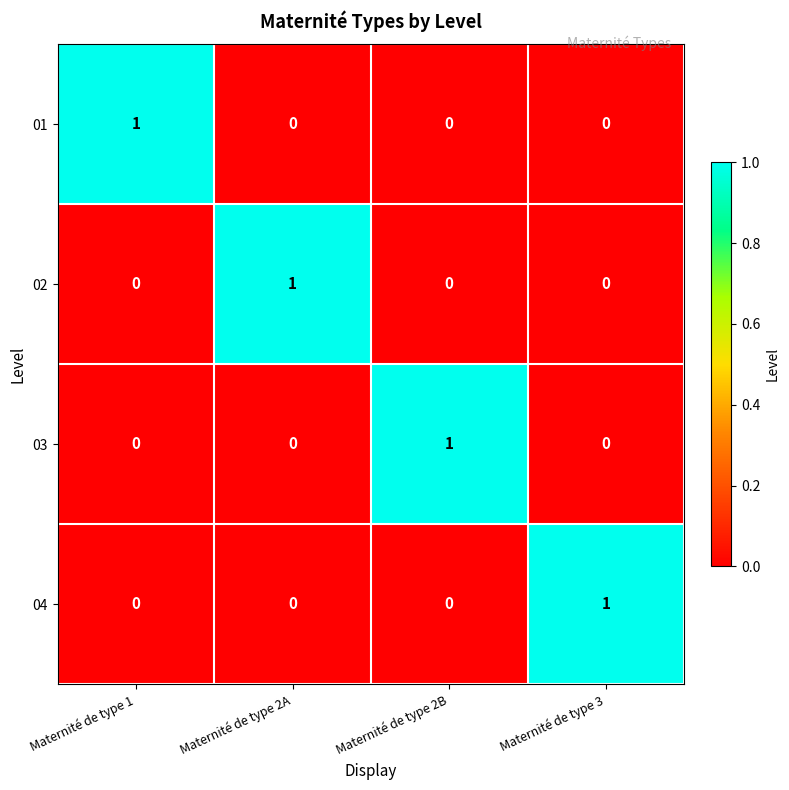

Is it true that 04 equals 0 at Maternité de type 1?

True